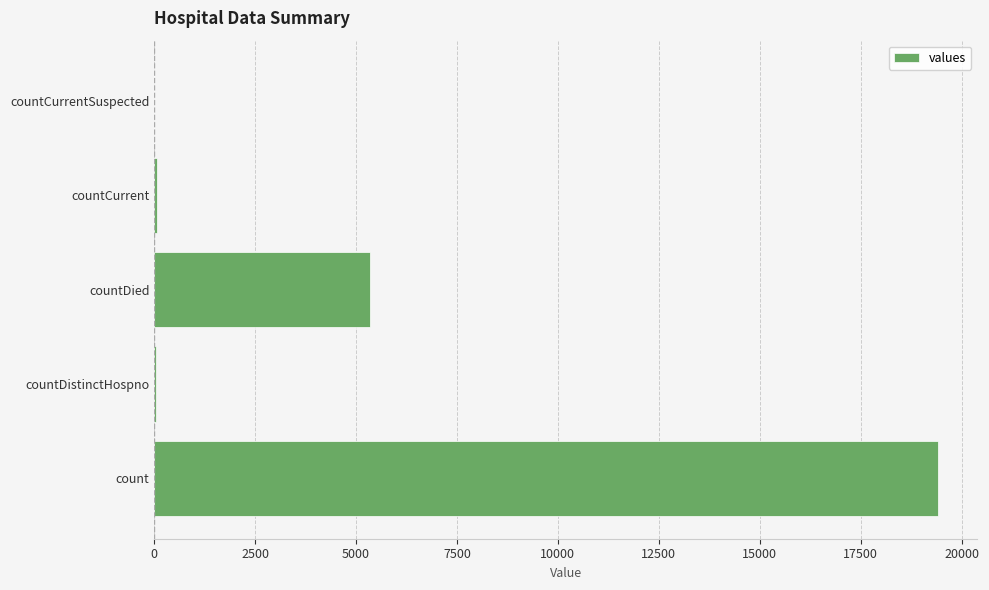

Between countCurrent and count, which is larger?

count